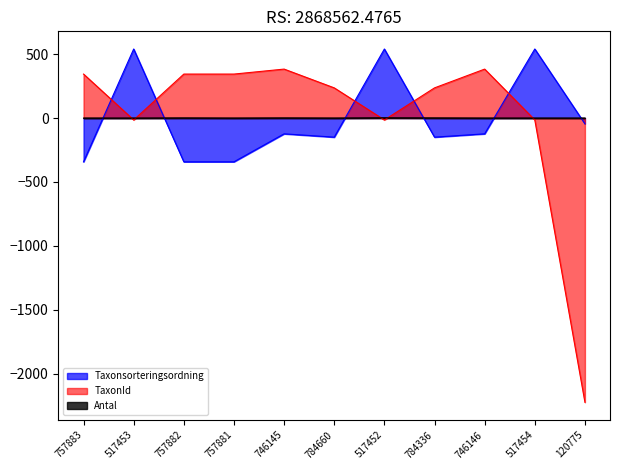

How many values in Antal are below zero?

7